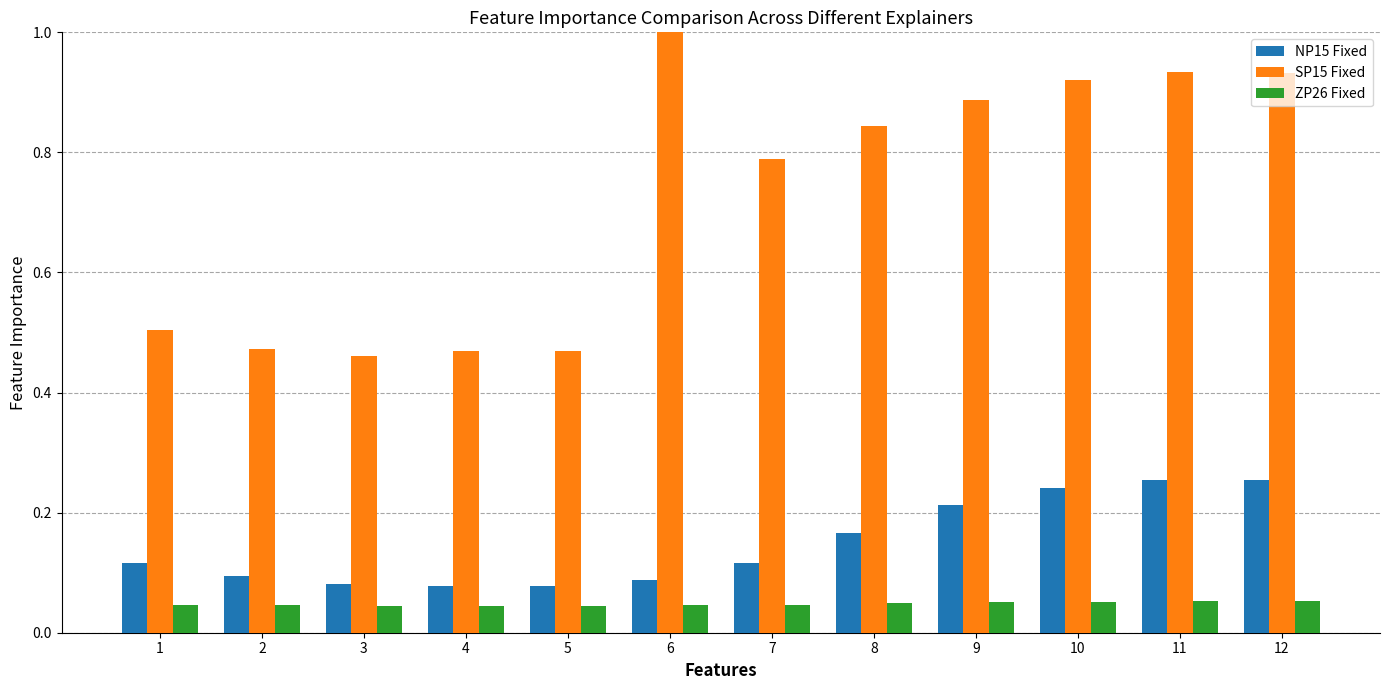

What are all the series names shown in the legend?

NP15 Fixed, SP15 Fixed, ZP26 Fixed